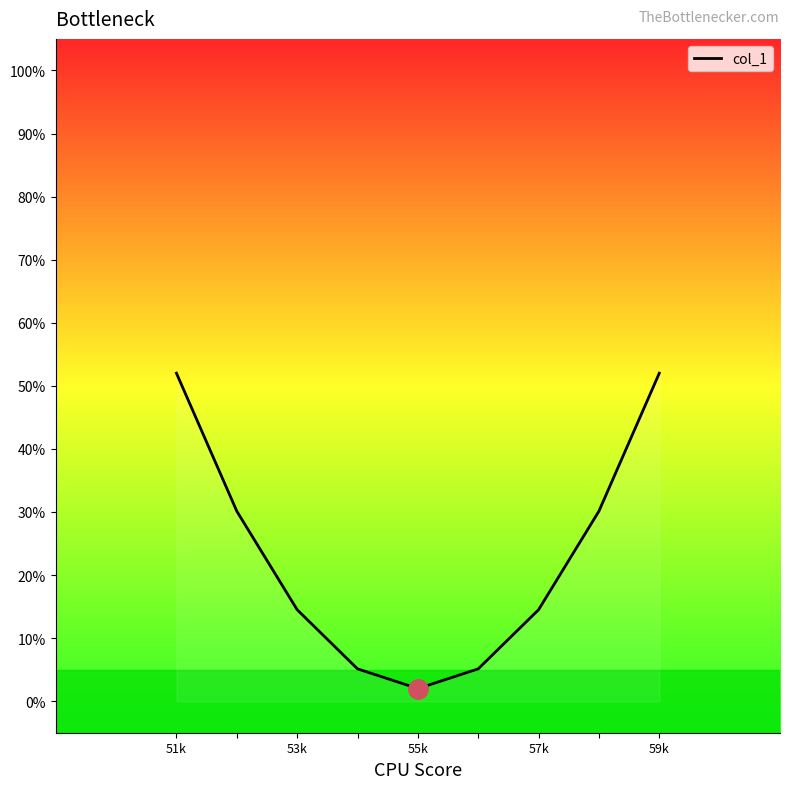

What is the greatest value displayed?

52.0